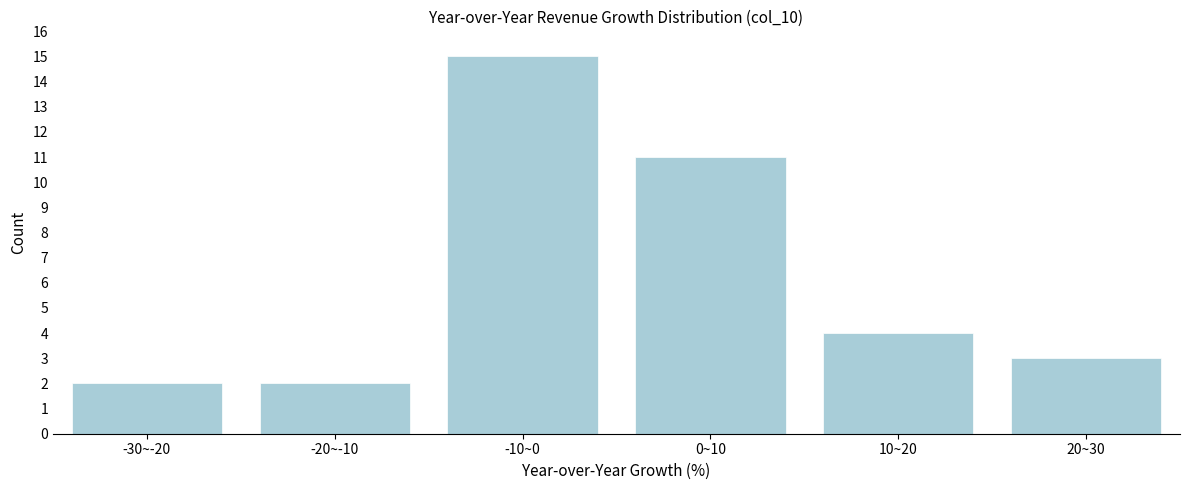

Reading left to right, what are all the values shown in this chart?

-30~-20=2	-20~-10=2	-10~0=15	0~10=11	10~20=4	20~30=3